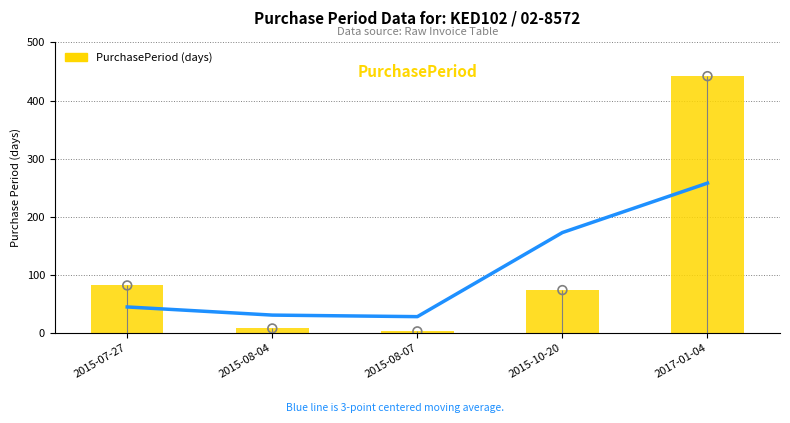

What is the change in value from 2015-08-07 to 2017-01-04?

+439